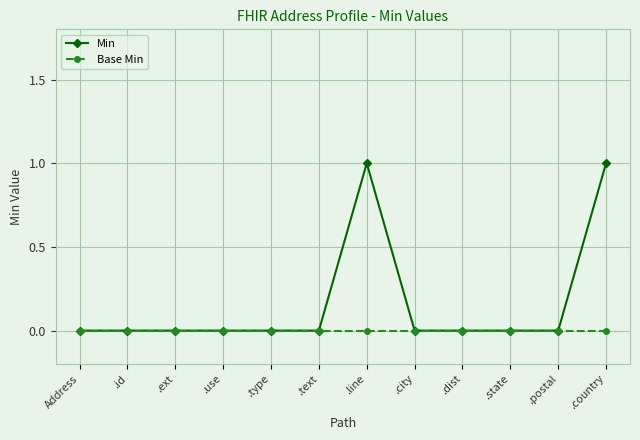

Which series changed the most between .ext and .country?

Min